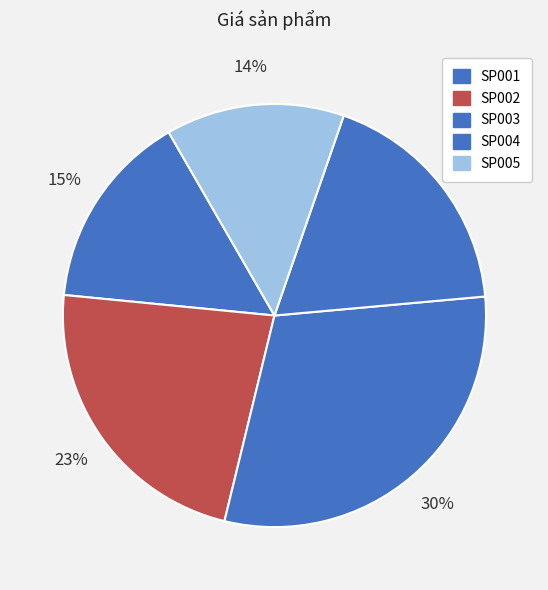

Rank the categories by value from lowest to highest.

SP005, SP001, SP004, SP002, SP003